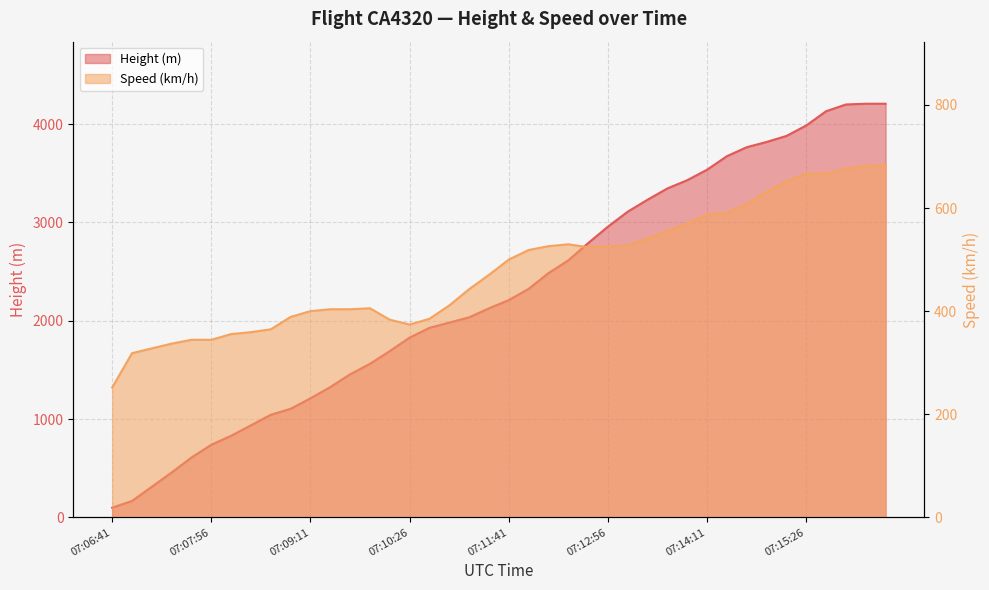

Rank the series by their maximum value, from highest to lowest.

Height, Speed